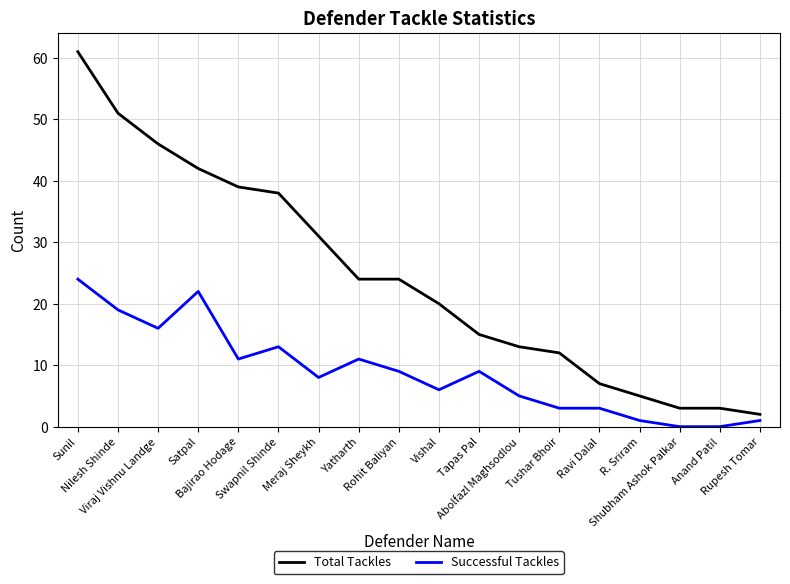

True or false: Successful Tackles has more than 0 interior local peaks.

True